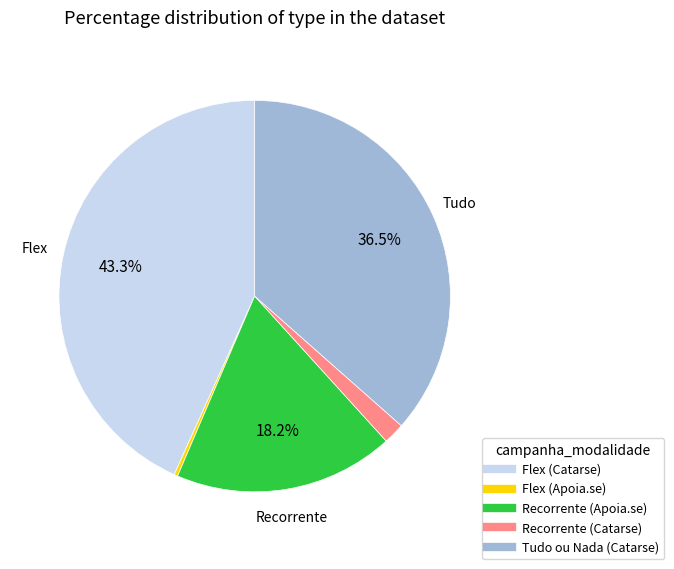

How many slices are in this pie chart?

5